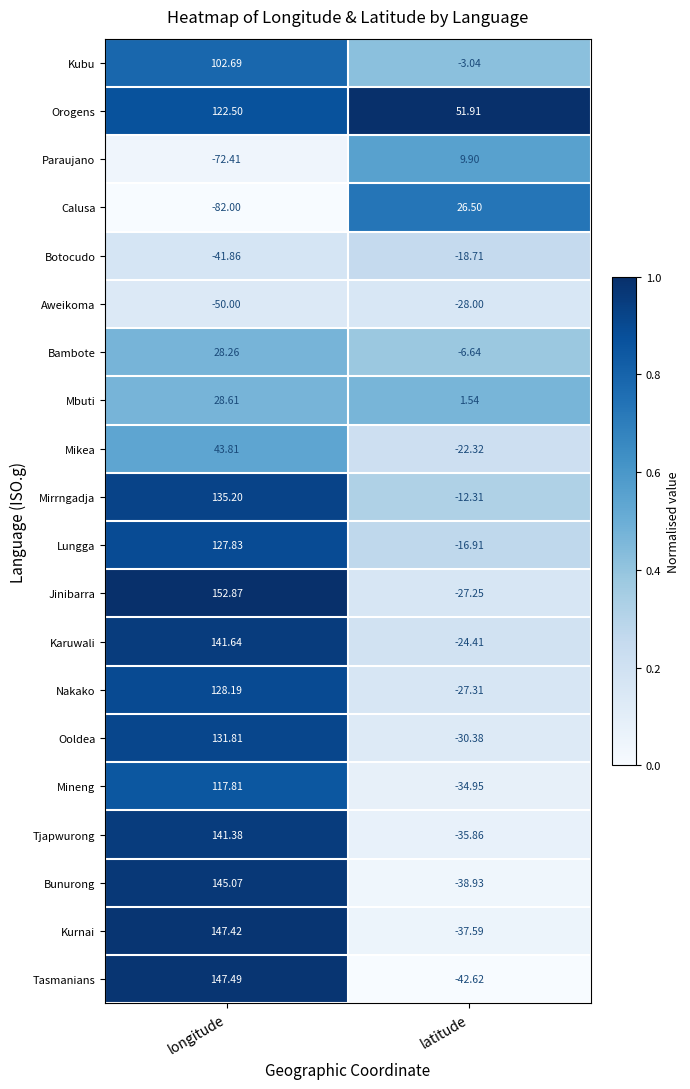

Between longitude and latitude, which series saw the biggest shift?

Tasmanians